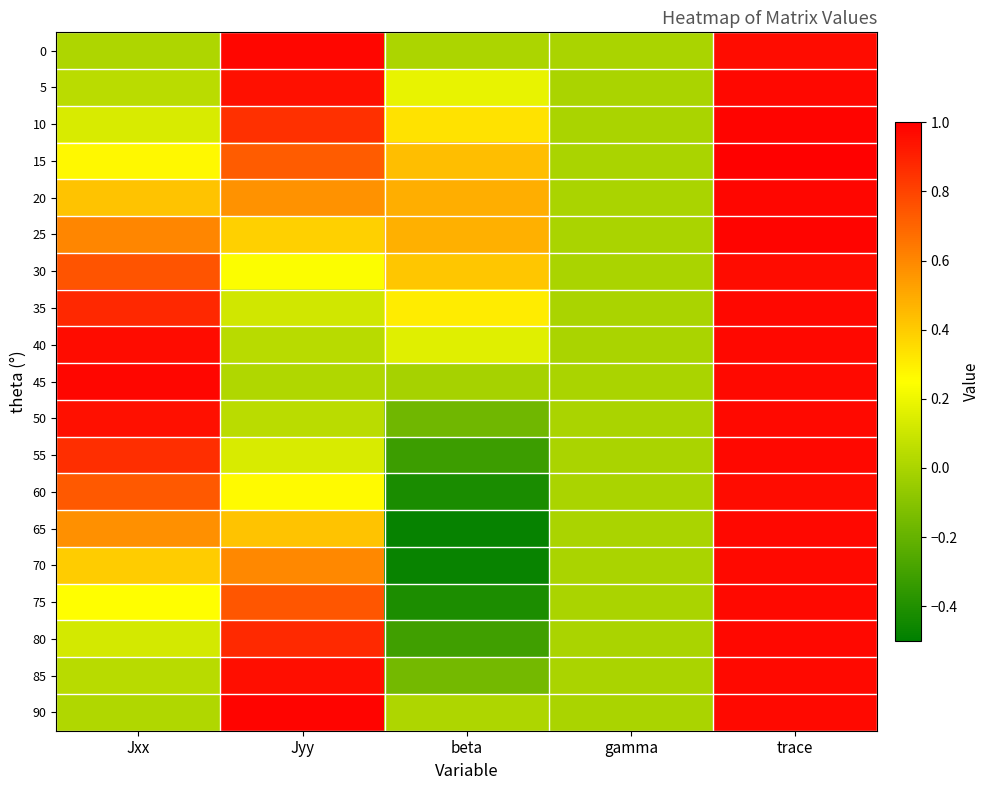

List the series in order of their peak value, highest first.

15, 90, 25, 10, 45, 0, 20, 35, 40, 80, 55, 65, 5, 75, 70, 50, 85, 30, 60